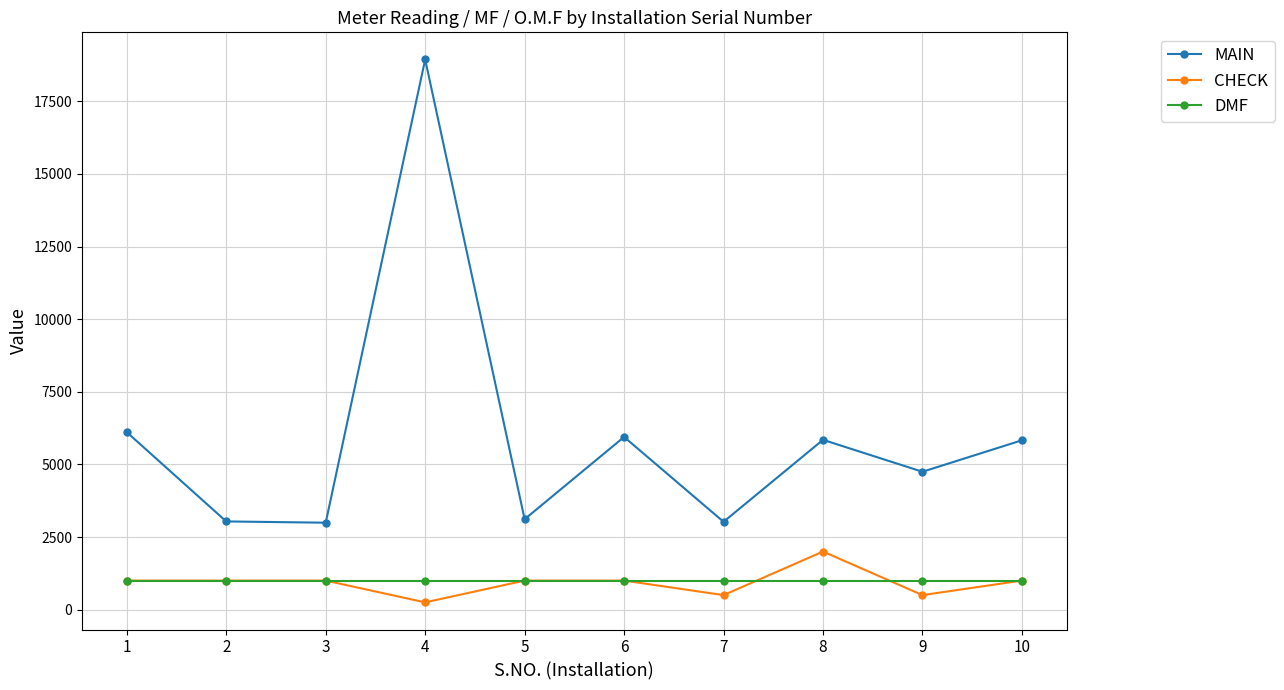

List the series in order of their peak value, lowest first.

DMF, CHECK, MAIN